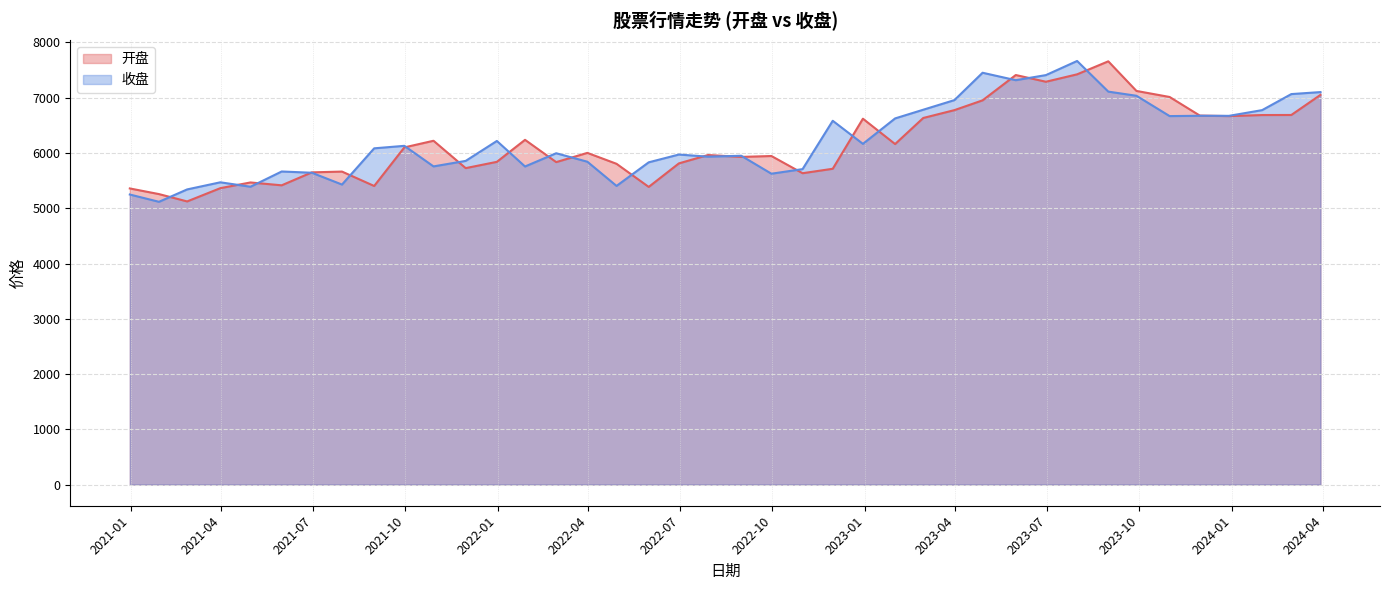

Which series has the largest total across all categories?

收盘